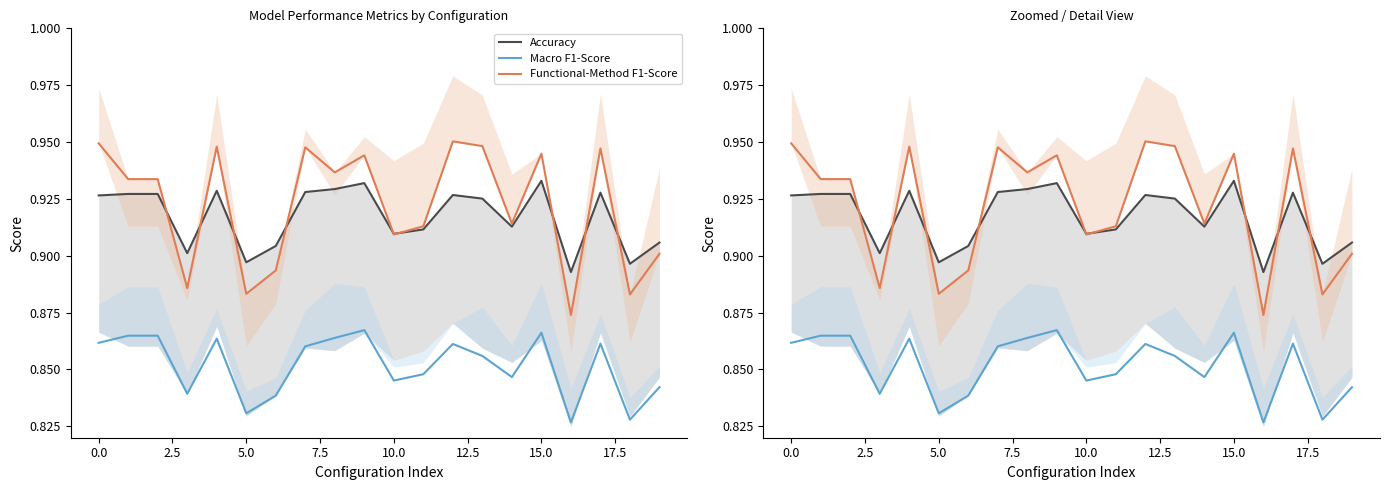

How many data points does each series have?

20